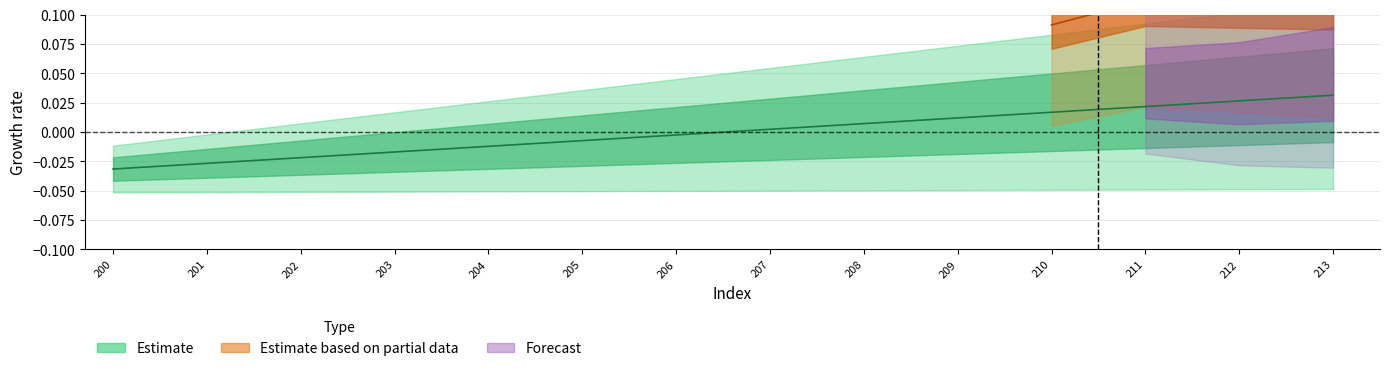

The chart shows a value of 0.0 at 209. True or false?

False